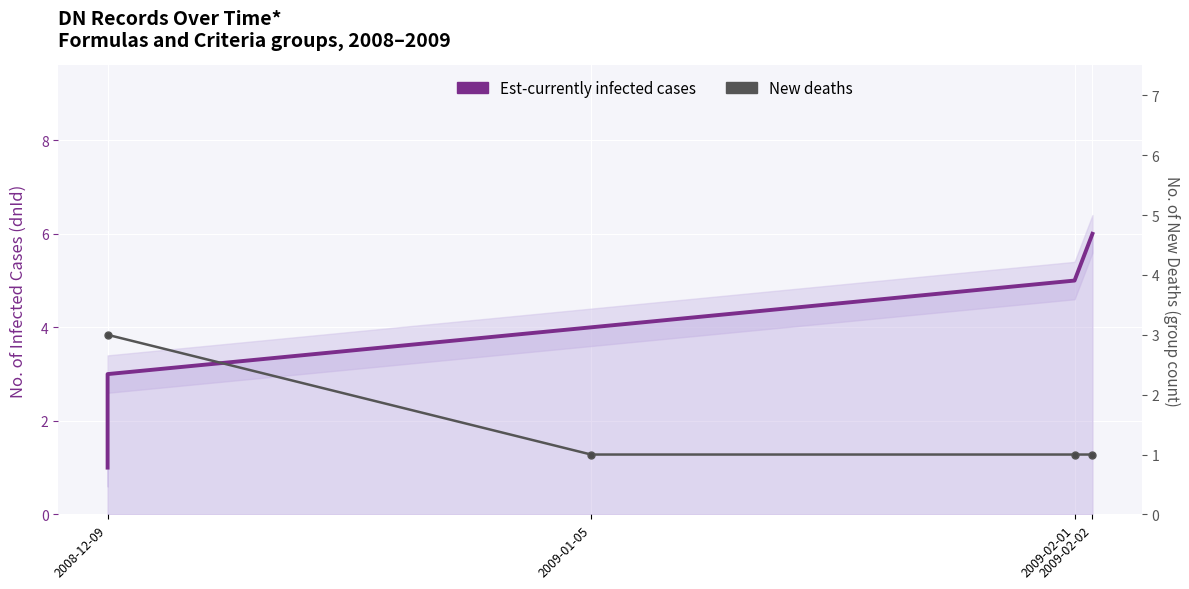

What is the minimum value shown in the chart?

1